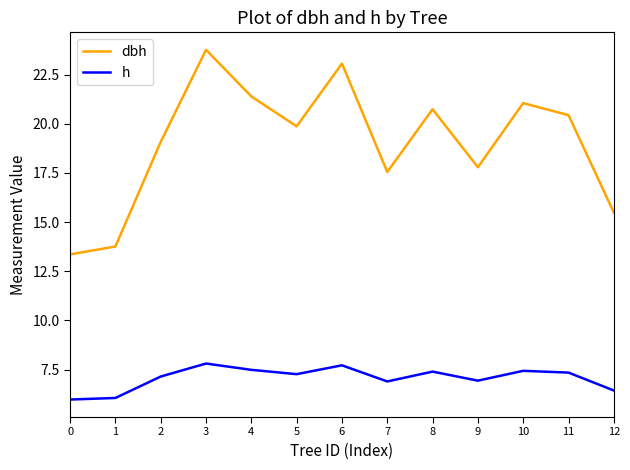

At which category does dbh reach its first local peak?

3